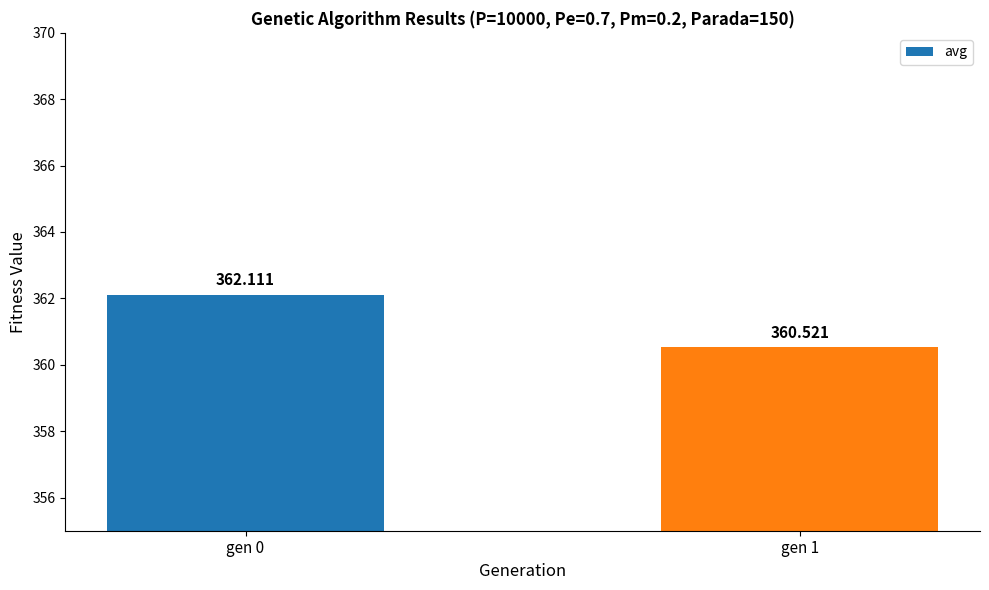

Count the number of categories in the chart.

2